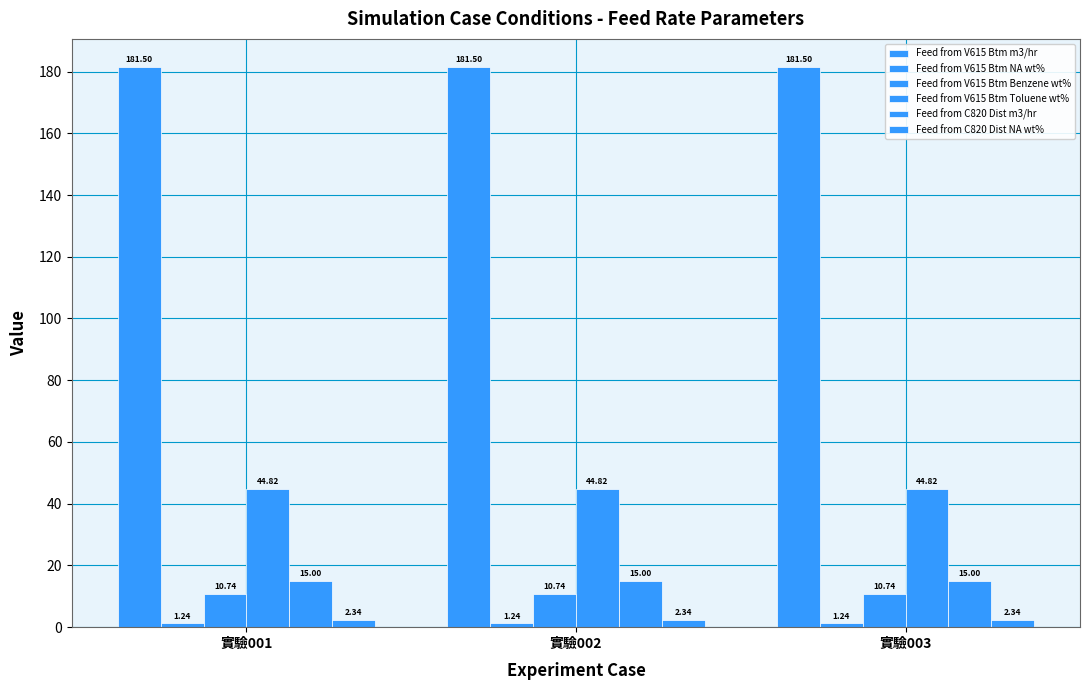

Between 實驗001 and 實驗003, which series saw the biggest shift?

Feed from V615 Btm m3/hr